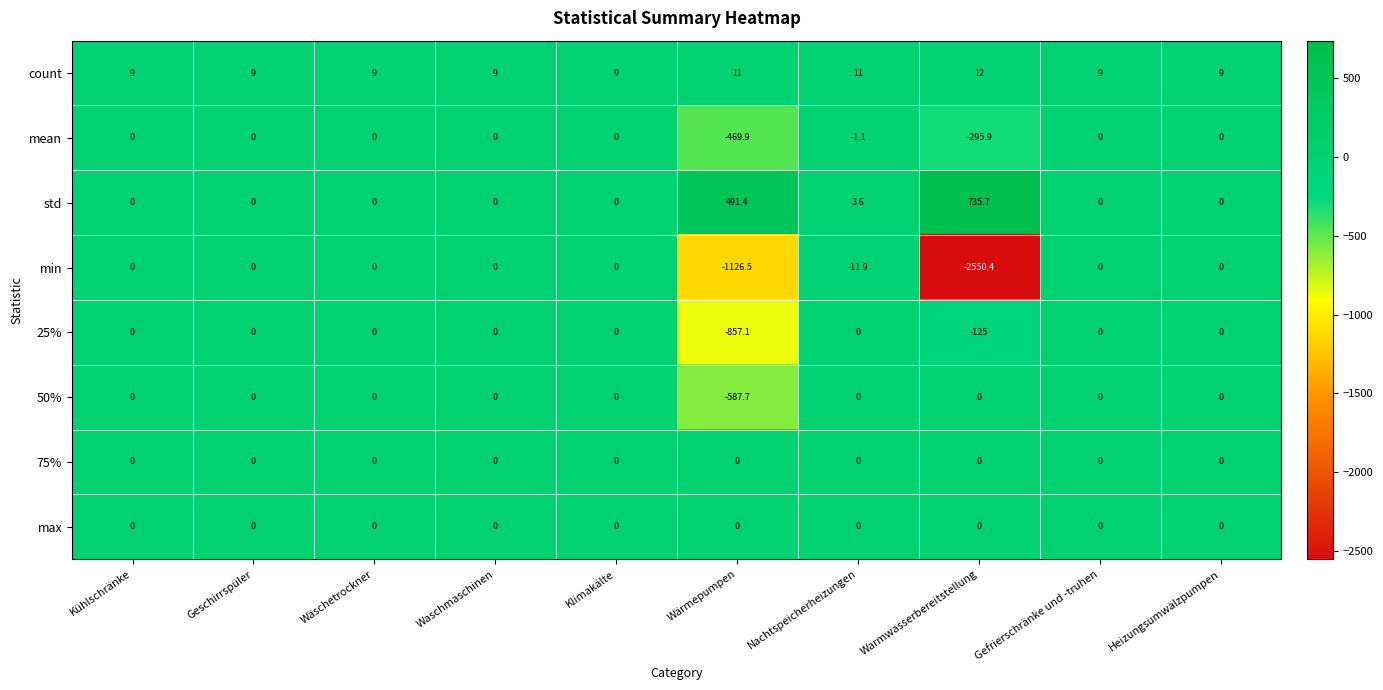

Which label corresponds to the smallest value in the chart?

Warmwasserbereitstellung